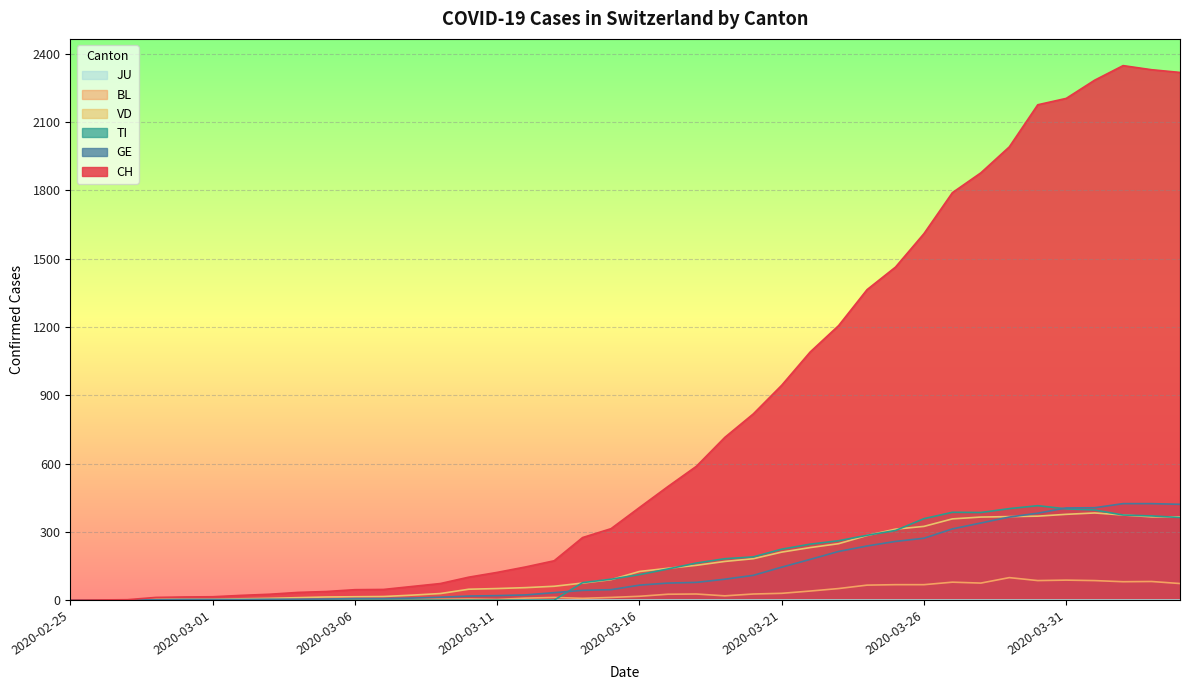

Where is the first local maximum for VD?

2020-04-01